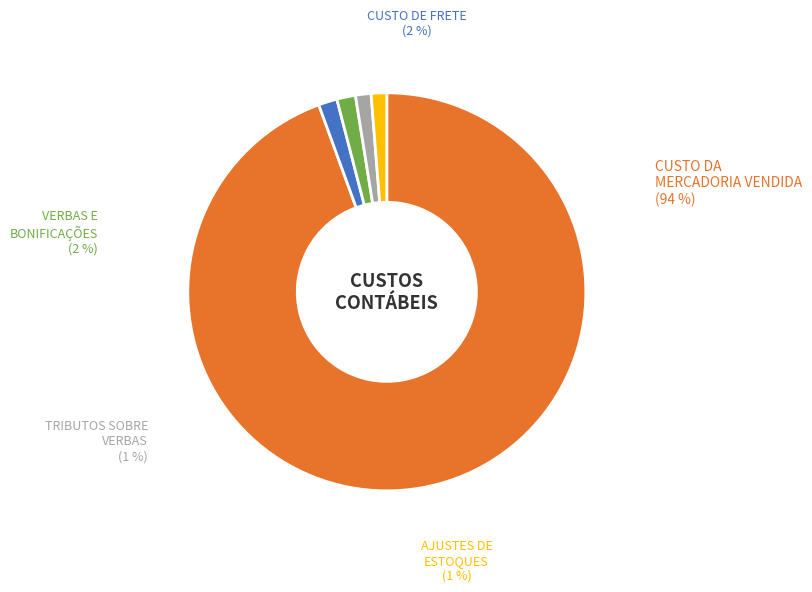

Which slice is the largest?

CUSTO DA MERCADORIA VENDIDA